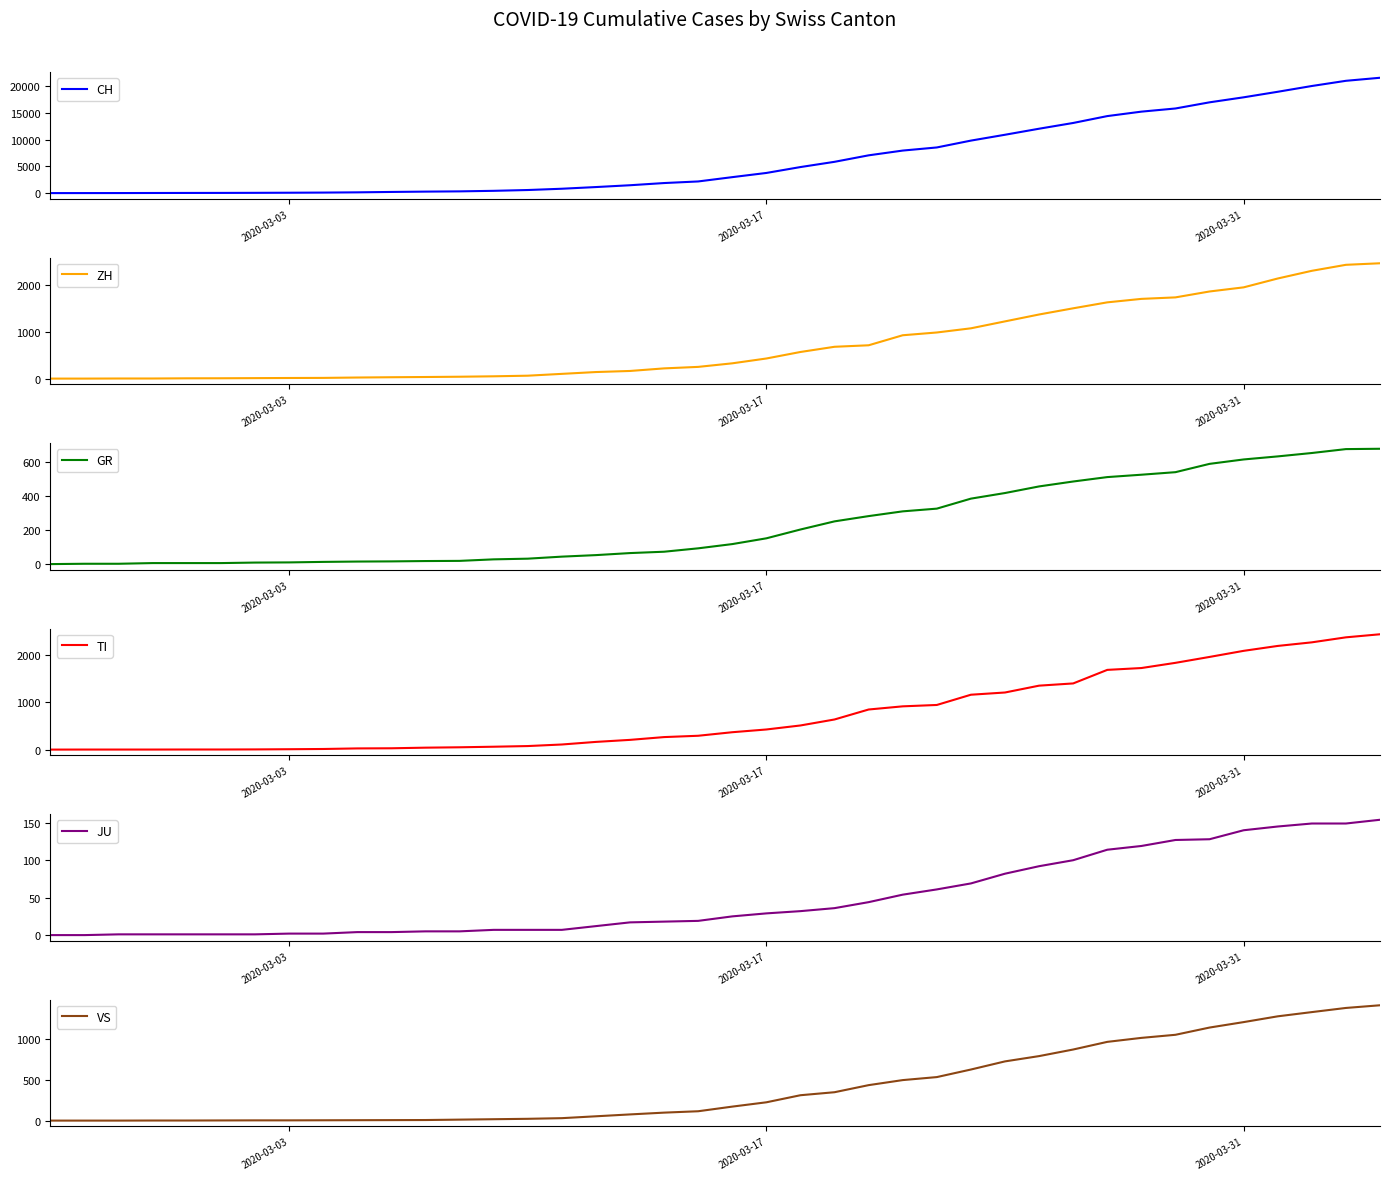

The JU series shows -94 at 2020-03-17. True or false?

False